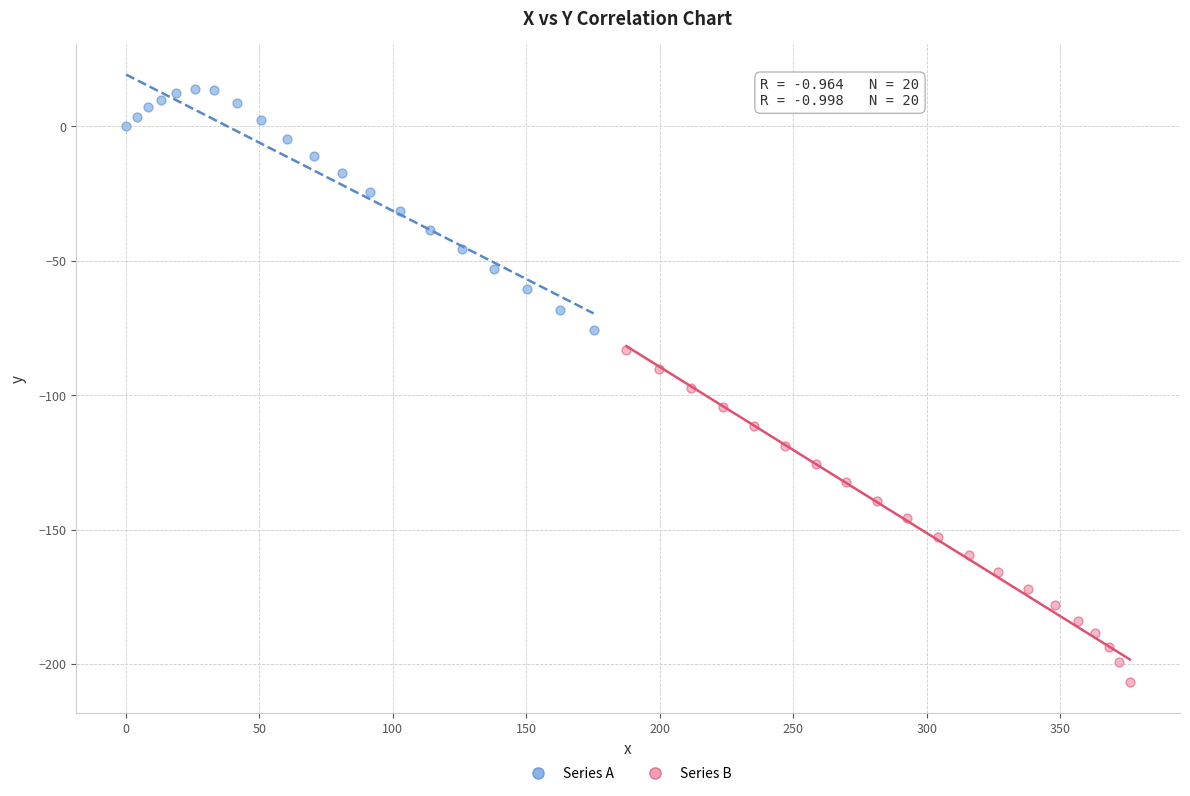

Which series has the widest spread of Y values?

Series B